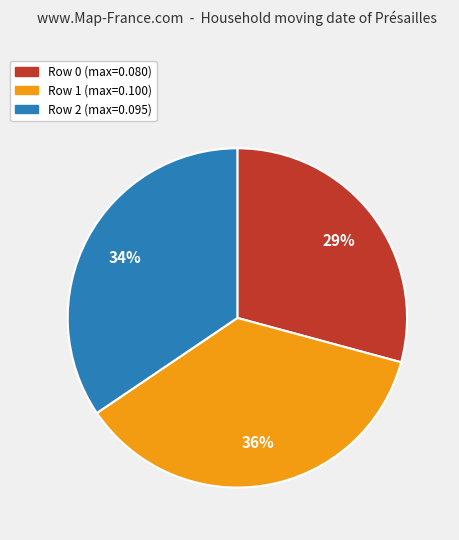

What percentage is the Row 1 slice, to the nearest percent?

36%